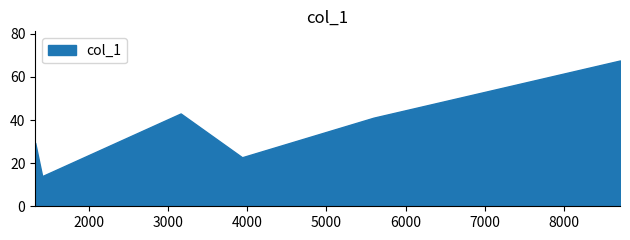

List the labels in order of value, smallest first.

1412.89, 3934.99, 1324.91, 5594.81, 3159.99, 8703.68